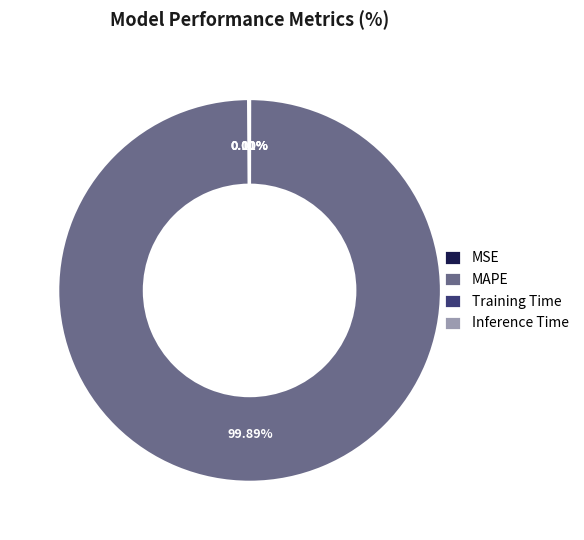

Which slice is the largest?

MAPE